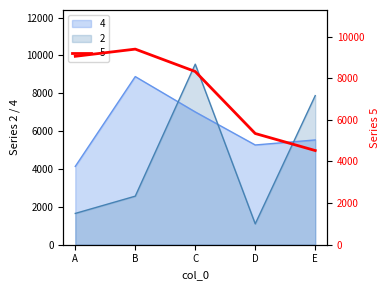

Rank the categories by 2 value from highest to lowest.

C, E, B, A, D